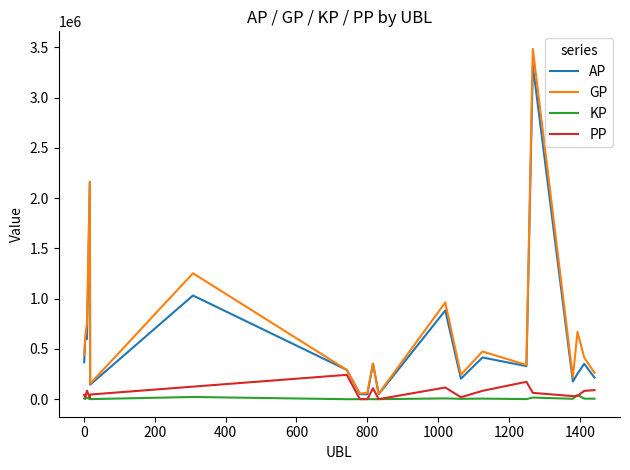

True or false: GP and PP intersect in this chart.

False